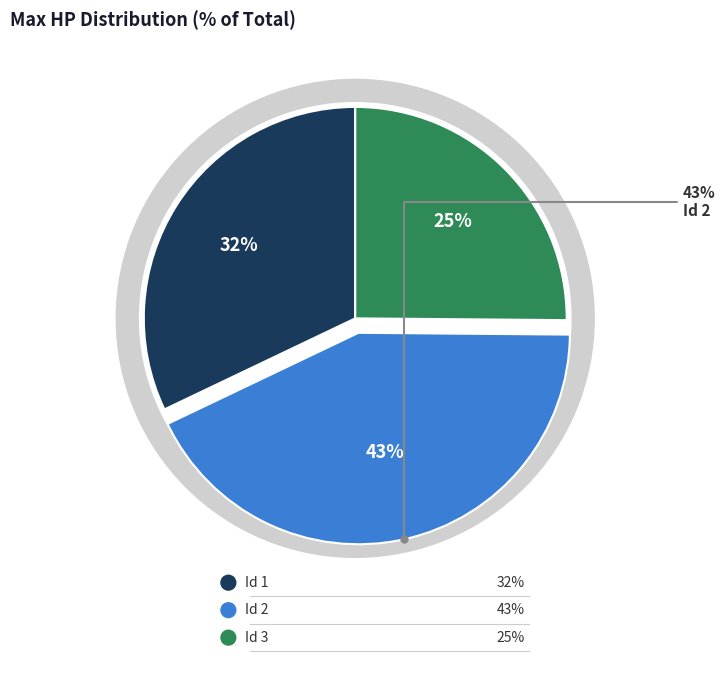

Do 1 and 2 together represent more than half of the pie?

Yes